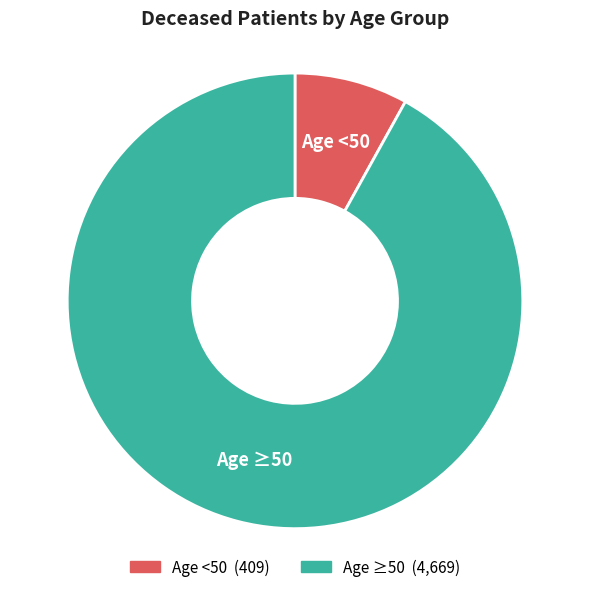

What is the smallest slice in the pie chart?

Age <50